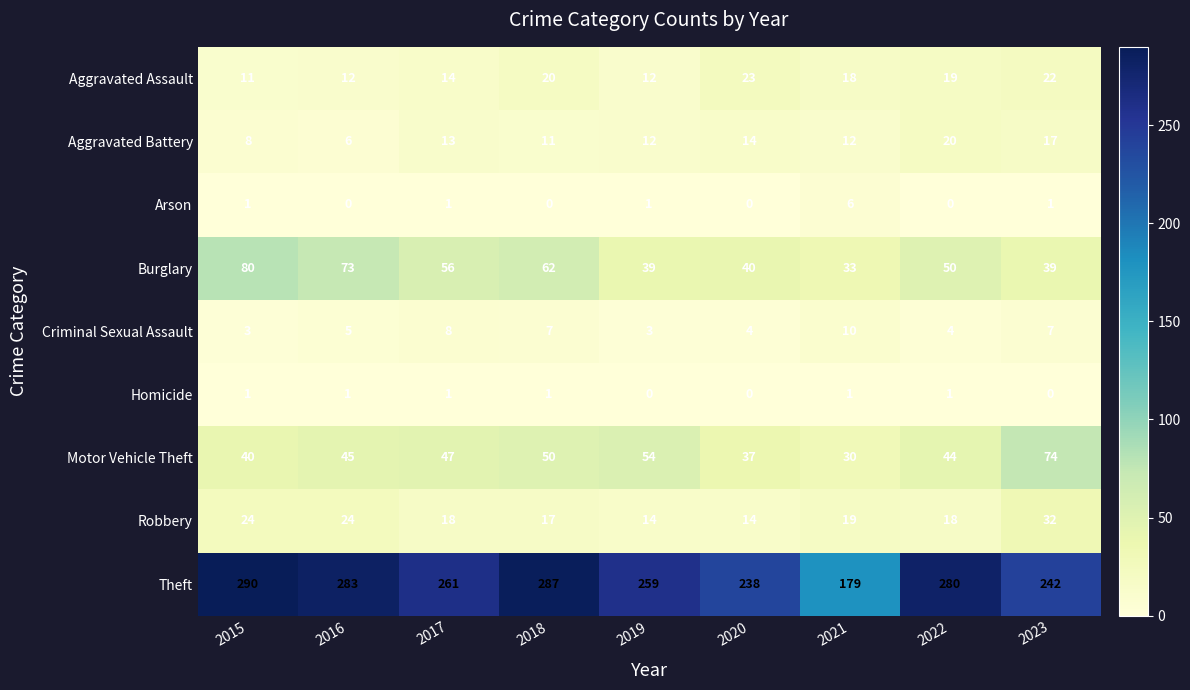

Which series changed the most between 2016 and 2020?

Theft